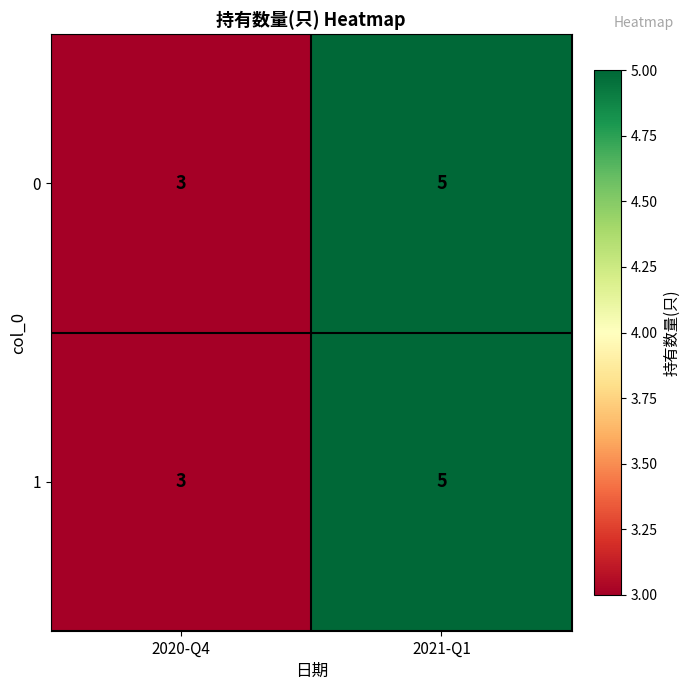

What is the total value across all series at 2020-Q4?

6